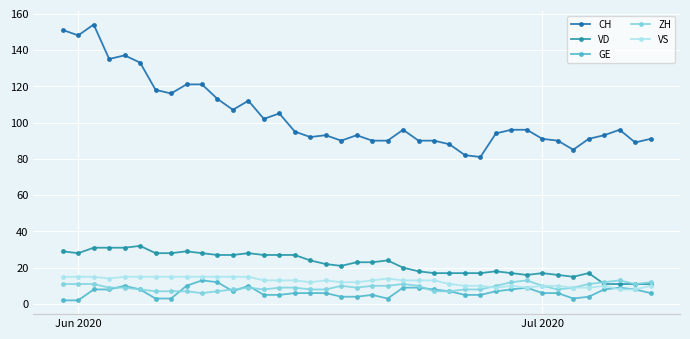

Reading right to left, what are all the values shown in this chart?

CH: 91	89	96	93	91	85	90	91	96	96	94	81	82	88	90	90	96	90	90	93	90	93	92	95	105	102	112	107	113	121	121	116	118	133	137	135	154	148	151
VD: 11	11	11	11	17	15	16	17	16	17	18	17	17	17	17	18	20	24	23	23	21	22	24	27	27	27	28	27	27	28	29	28	28	32	31	31	31	28	29
GE: 6	8	9	8	4	3	6	6	9	8	7	5	5	7	8	9	9	3	5	4	4	6	6	6	5	5	10	7	12	13	10	3	3	8	10	8	8	2	2
ZH: 12	11	13	12	11	9	8	10	13	12	10	8	8	7	7	10	11	10	10	9	10	8	8	9	9	8	9	8	7	6	7	7	7	8	9	9	11	11	11
VS: 10	8	8	10	9	9	10	10	9	10	9	10	10	11	13	13	13	14	13	12	12	13	12	13	13	13	15	15	15	15	15	15	15	15	15	14	15	15	15